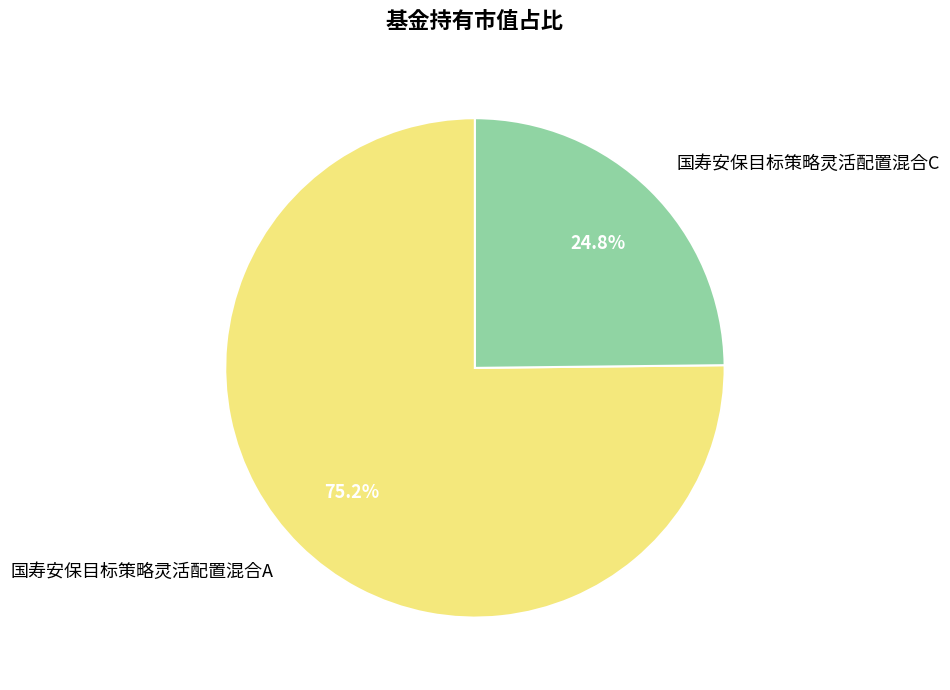

To the nearest percent, what portion does 国寿安保目标策略灵活配置混合C represent?

25%